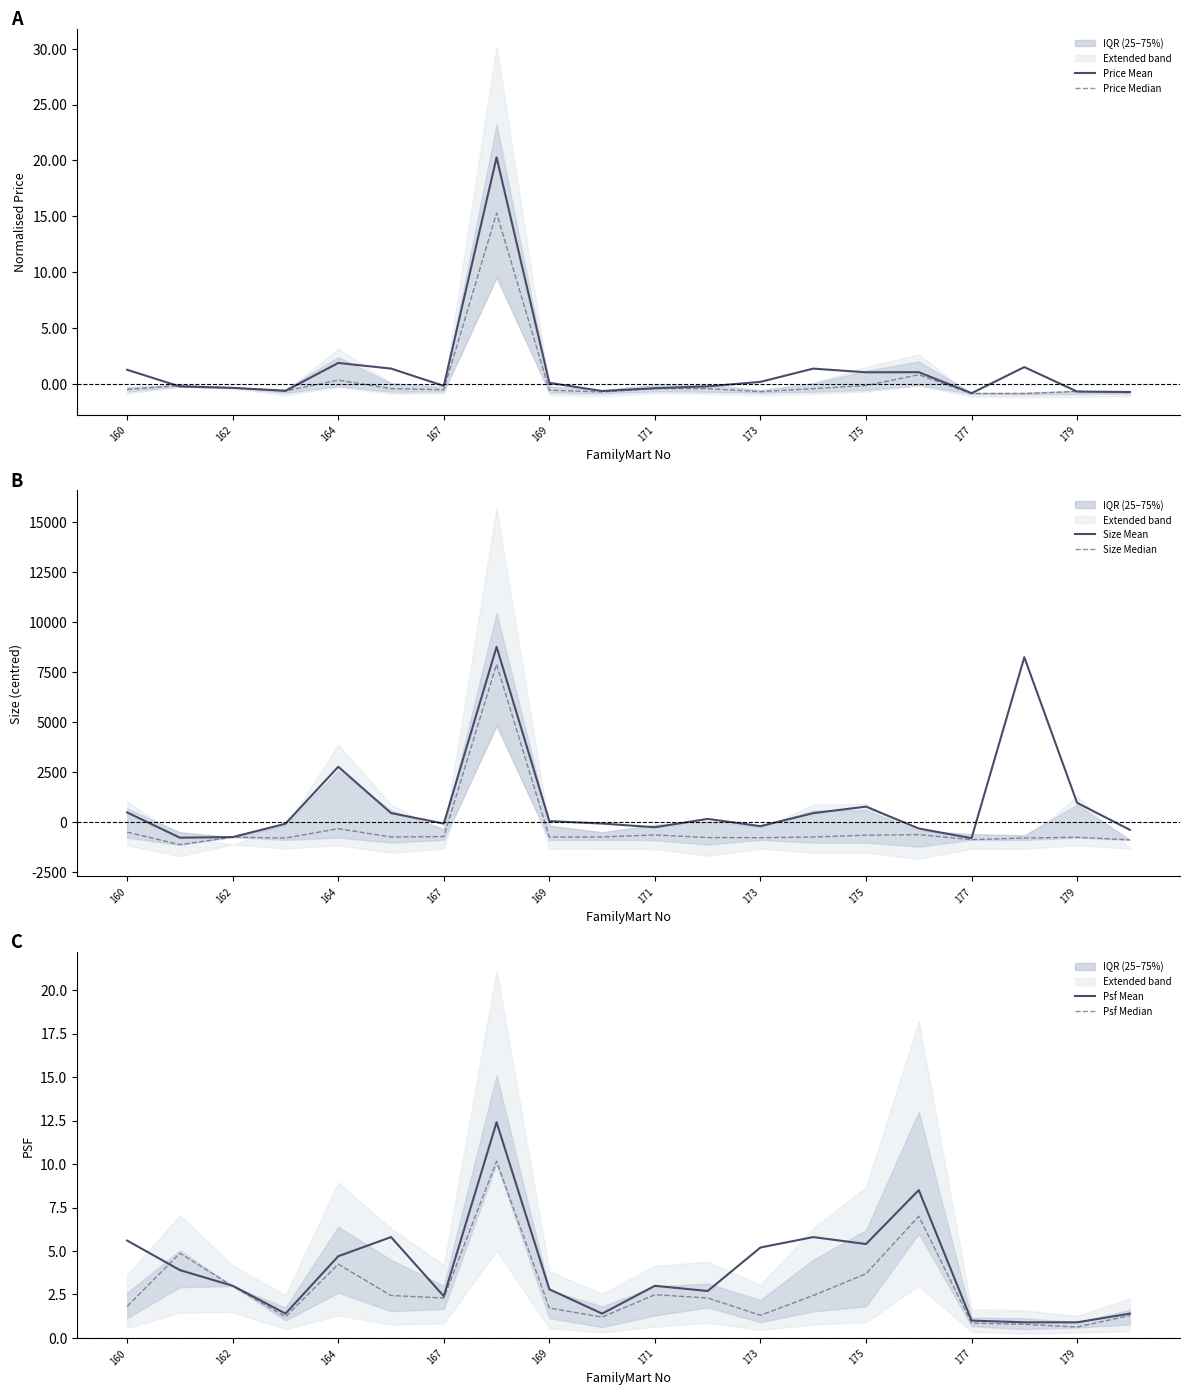

Reading left to right, list all the values displayed in this chart.

Price Mean: 1.3	-0.2	-0.3	-0.6	1.9	1.4	-0.1	20.3	0.1	-0.6	-0.3	-0.2	0.2	1.4	1.1	1.1	-0.8	1.5	-0.6	-0.7
Price Median: -0.4	-0.1	-0.3	-0.6	0.4	-0.4	-0.5	15.3	-0.5	-0.7	-0.4	-0.4	-0.7	-0.4	-0.1	0.9	-0.8	-0.8	-0.6	-0.7
Size Mean: 492.2	-768.6	-736.6	-71.2	2774.8	463.2	-65.3	8764.1	61.4	-61.4	-246.5	169.0	-191.1	458.1	783.0	-311.2	-791.3	8248.0	973.5	-376.7
Size Median: -491.4	-1115.8	-736.6	-788.0	-317.7	-733.3	-711.9	7895.5	-735.4	-731.8	-628.8	-759.8	-769.8	-733.3	-644.6	-614.5	-865.2	-784.1	-747.8	-876.0
Psf Mean: 5.6	3.9	3.0	1.4	4.7	5.8	2.4	12.4	2.8	1.4	3.0	2.7	5.2	5.8	5.4	8.5	1.0	0.9	0.9	1.4
Psf Median: 1.8	4.9	3.0	1.2	4.2	2.4	2.3	10.2	1.7	1.2	2.5	2.3	1.3	2.4	3.7	7.0	0.9	0.8	0.6	1.3